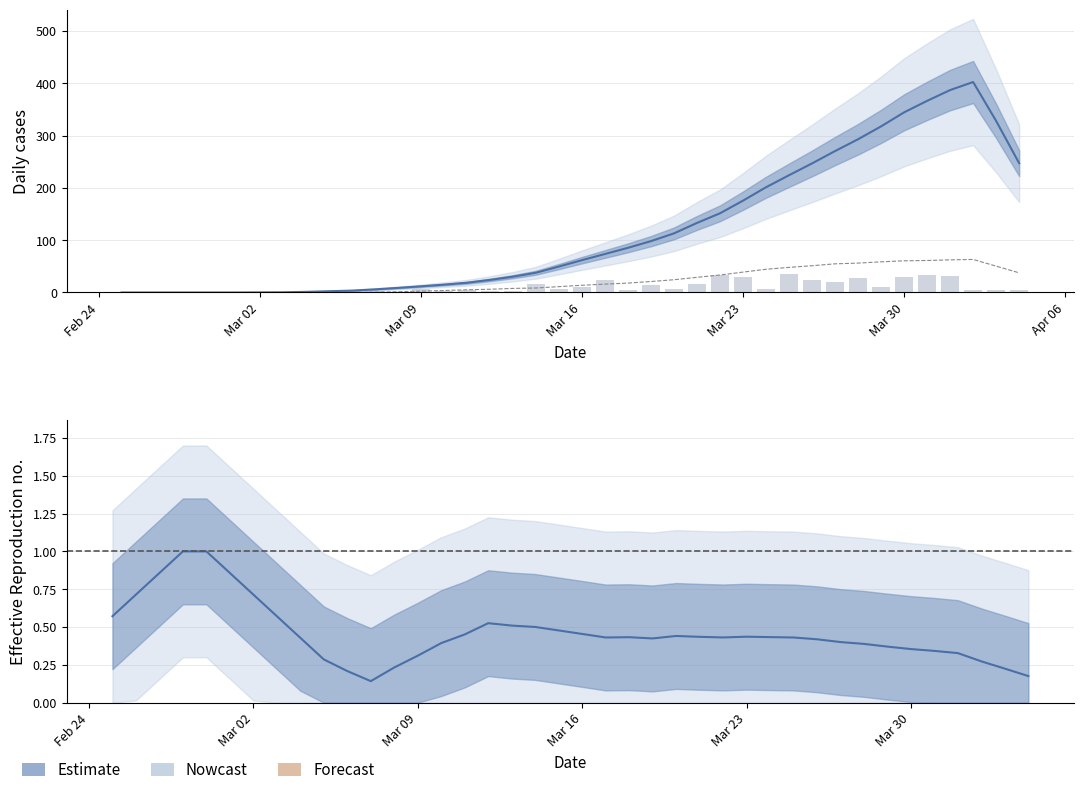

What is the highest value of the CH series?

402.4